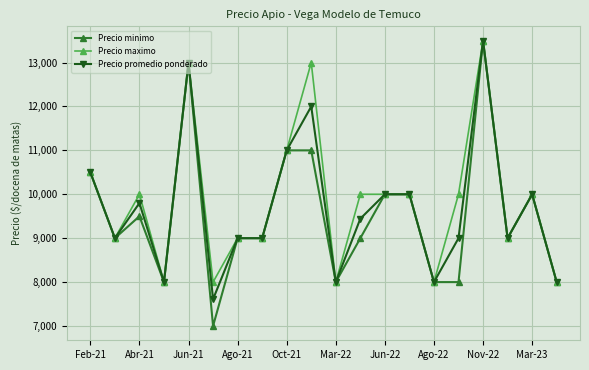

What is the value of the Precio minimo point at the 10th from the left?

11000